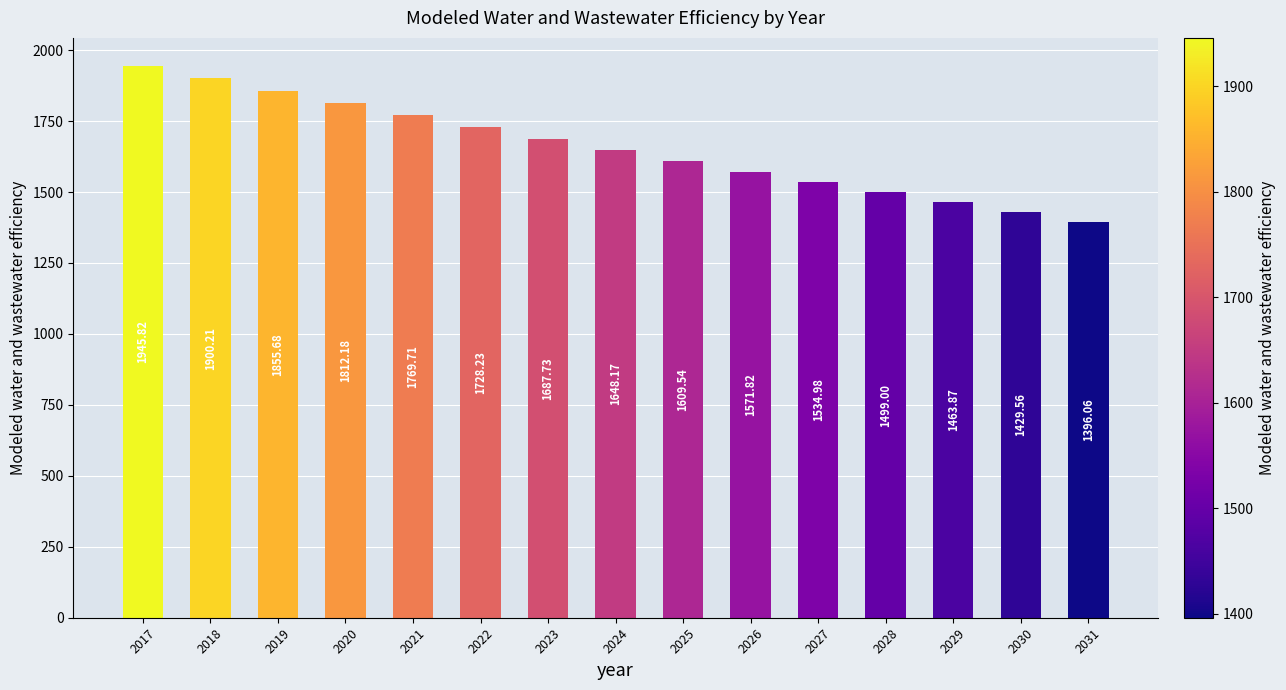

Approximately how many times larger is the value at 2022 compared to 2026?

1.1